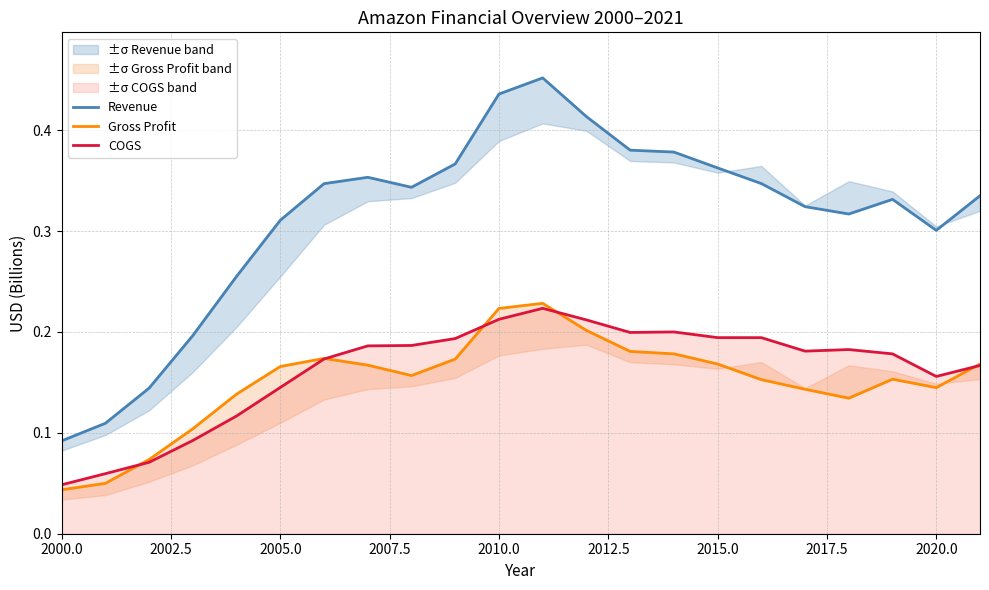

At which label does COGS reach its minimum?

2000.0